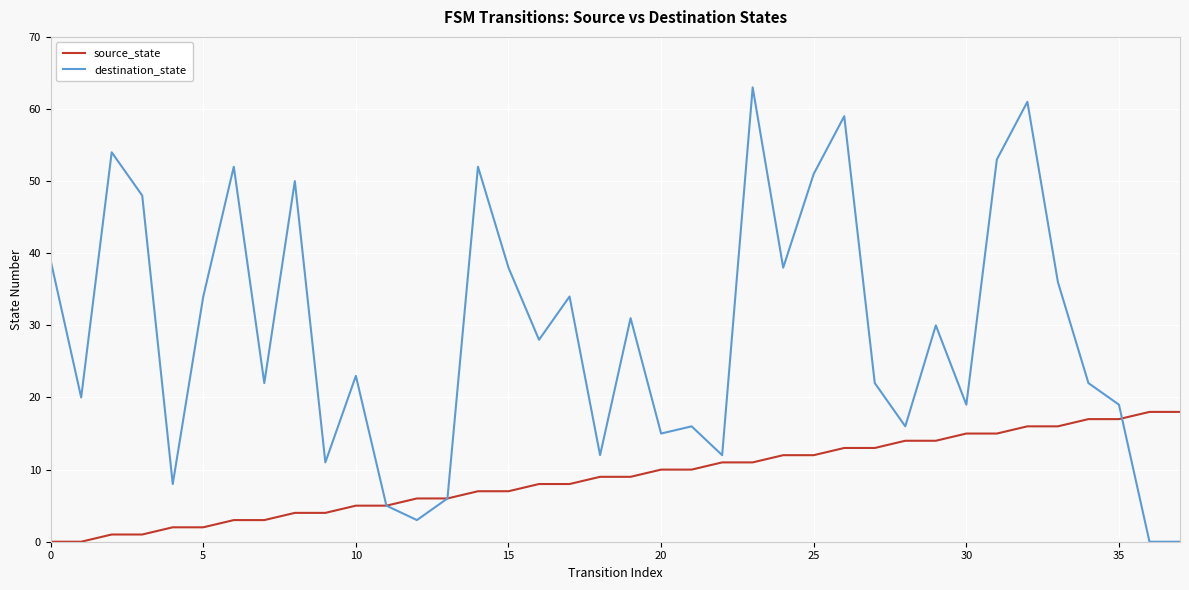

What is the greatest value displayed?

63